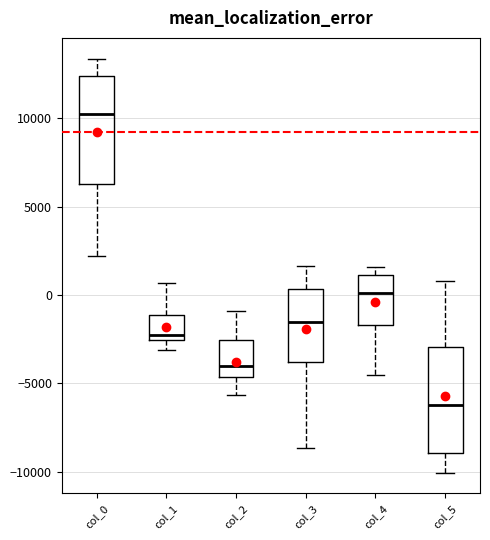

Reading left to right, transcribe this box plot: for each box, give where its median line is, the range the box spans, and where its two whiskers end, as read against the y-axis. The values are not printed on the chart, so give them approximately, as read against the axis.

col_0: median 10000, box 6500 to 12500, whiskers 2000 to 13500
col_1: median -2000, box -2500 to -1000, whiskers -3000 to 500
col_2: median -4000, box -4500 to -2500, whiskers -5500 to -1000
col_3: median -1500, box -4000 to 500, whiskers -8500 to 1500
col_4: median 0, box -1500 to 1000, whiskers -4500 to 1500
col_5: median -6500, box -9000 to -3000, whiskers -10000 to 1000